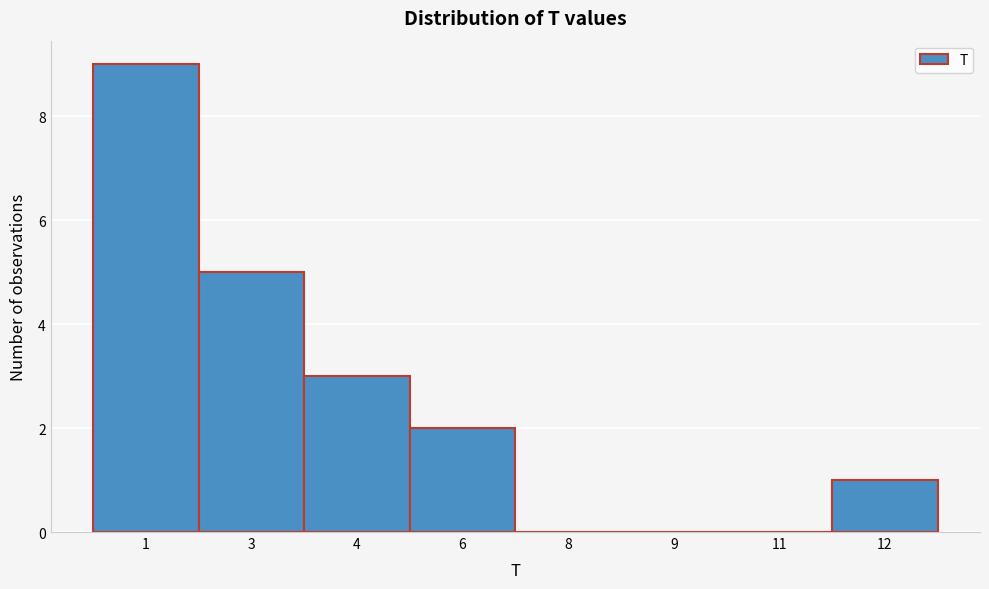

Reading left to right, extract all data points from this chart.

1=9	3=5	4=3	6=2	8=0	9=0	11=0	12=1